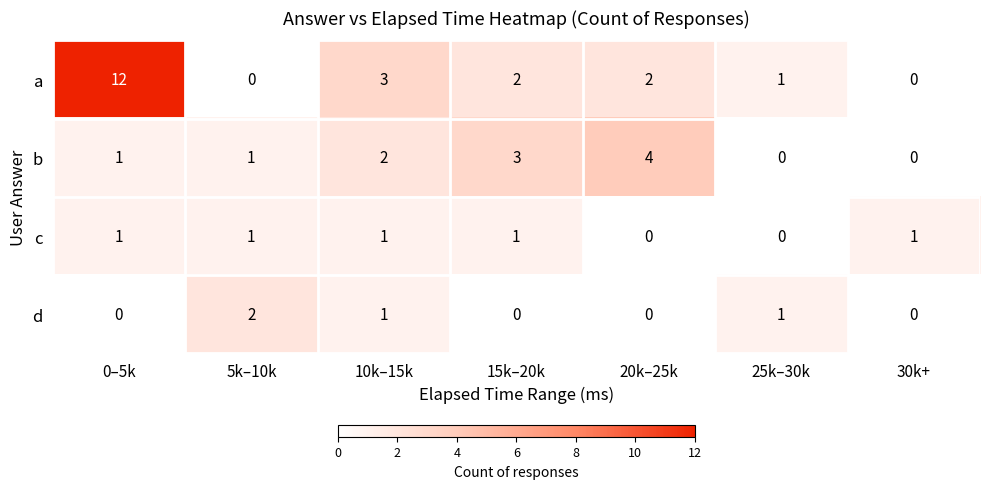

What is the difference between the highest and lowest values at 15k–20k?

3